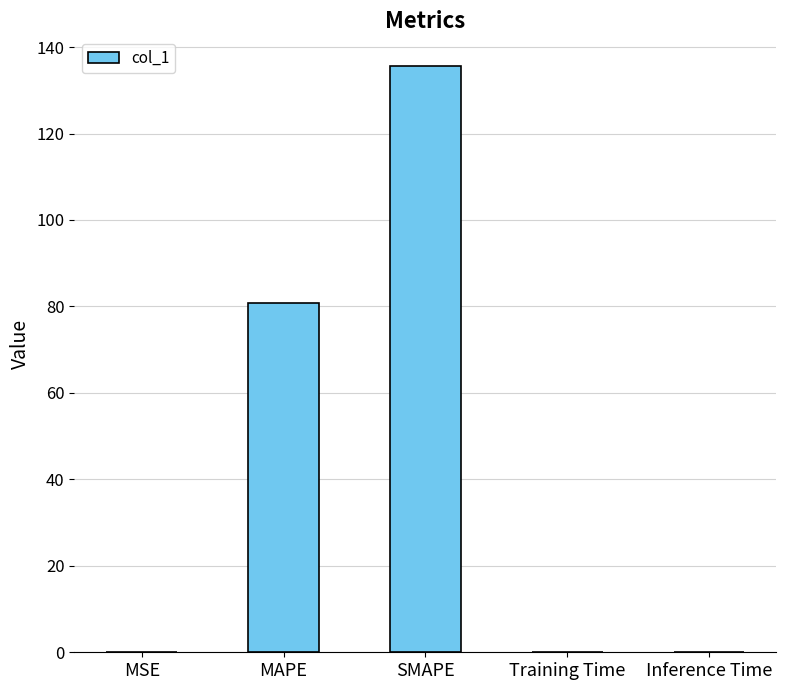

What is the average value?

43.3